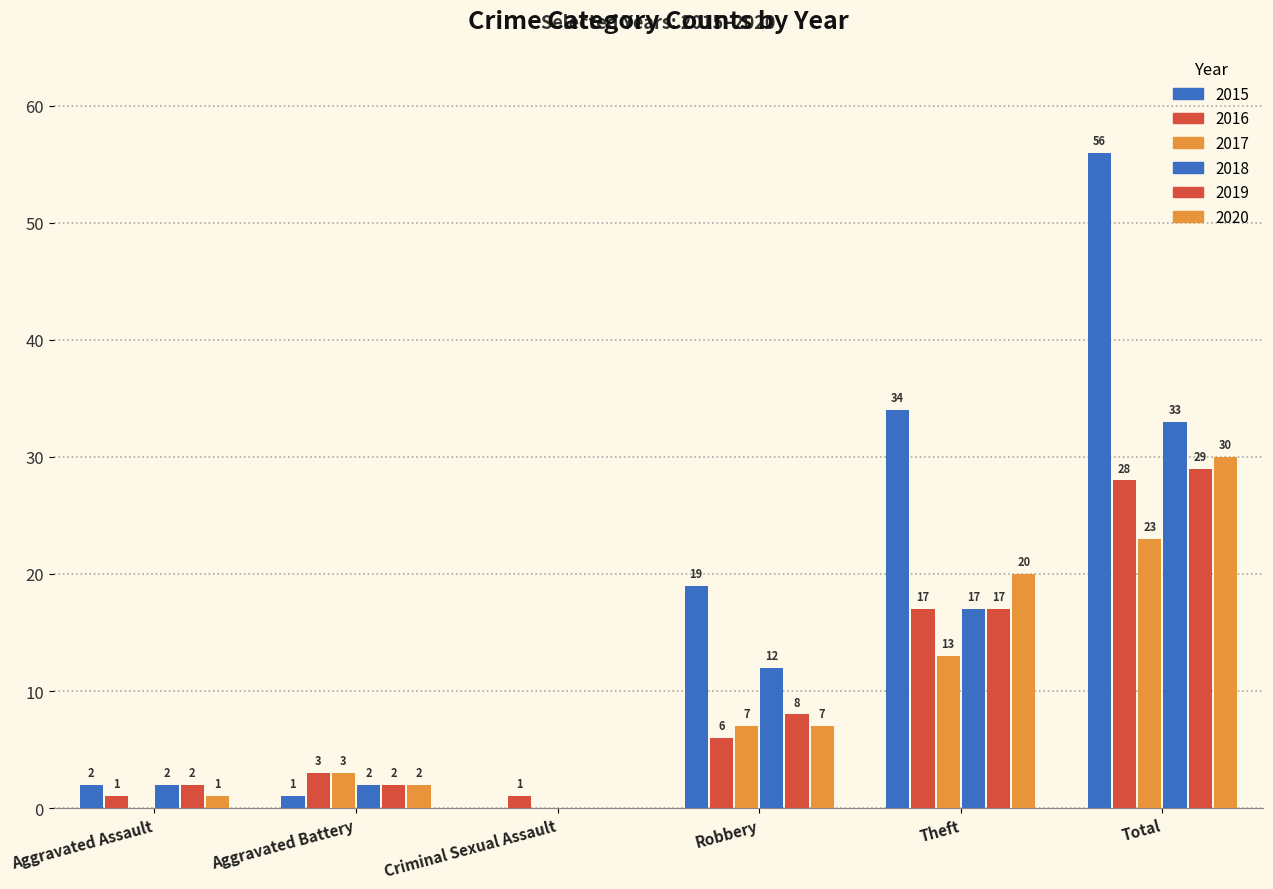

Is the value of 2017 at Aggravated Battery greater than the value of 2020 at Total?

No